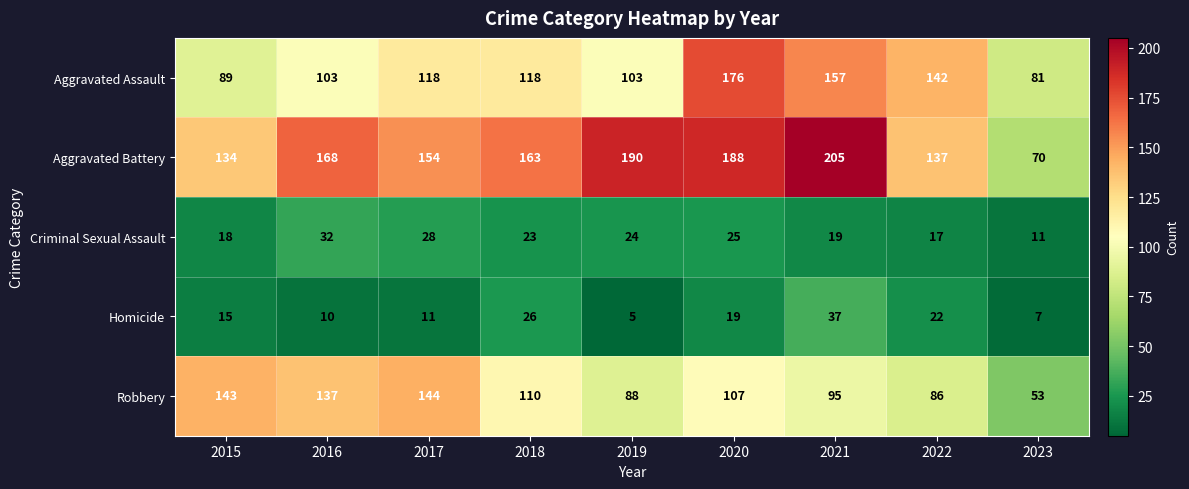

The value of Homicide at 2023 is 7. True or false?

True